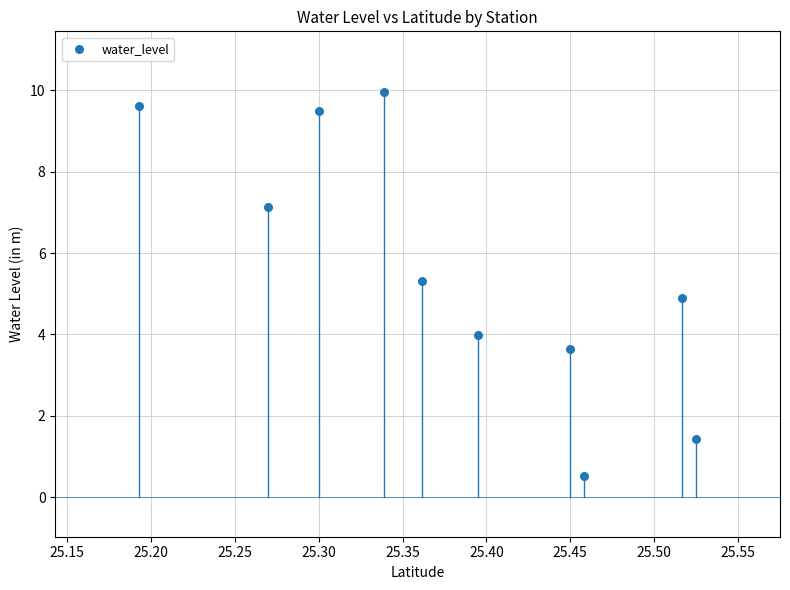

What is the average X value?

25.4